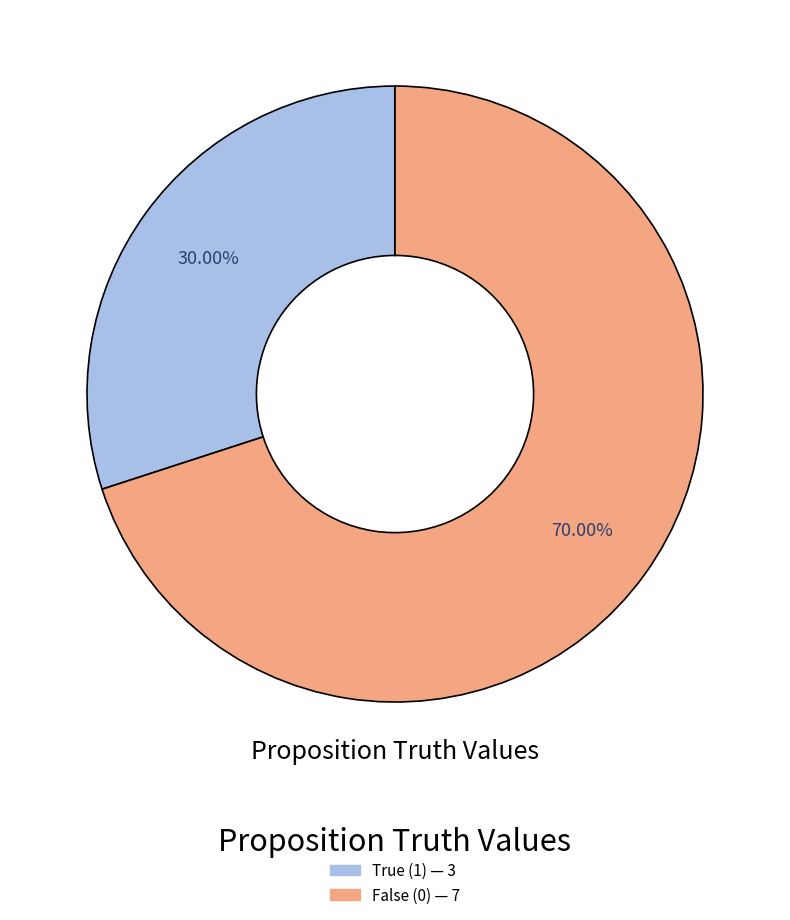

Is there a majority slice in this chart?

Yes